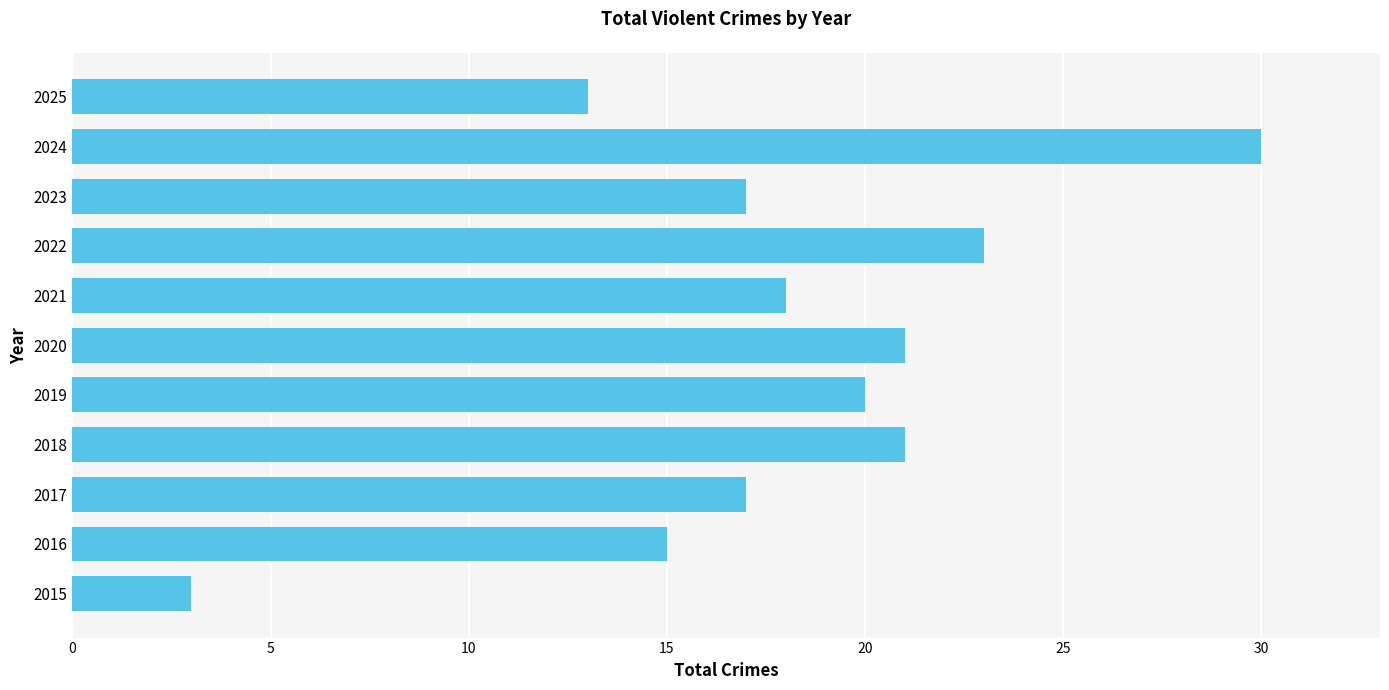

Reading bottom to top, transcribe all the data shown in this chart.

2015=3	2016=15	2017=17	2018=21	2019=20	2020=21	2021=18	2022=23	2023=17	2024=30	2025=13